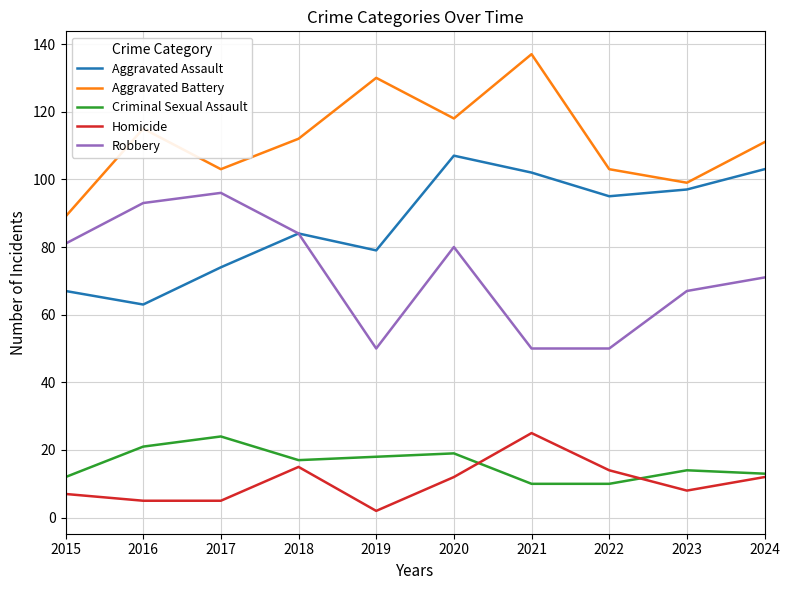

Rank the series at 2021 from highest to lowest value.

Aggravated Battery, Aggravated Assault, Robbery, Homicide, Criminal Sexual Assault